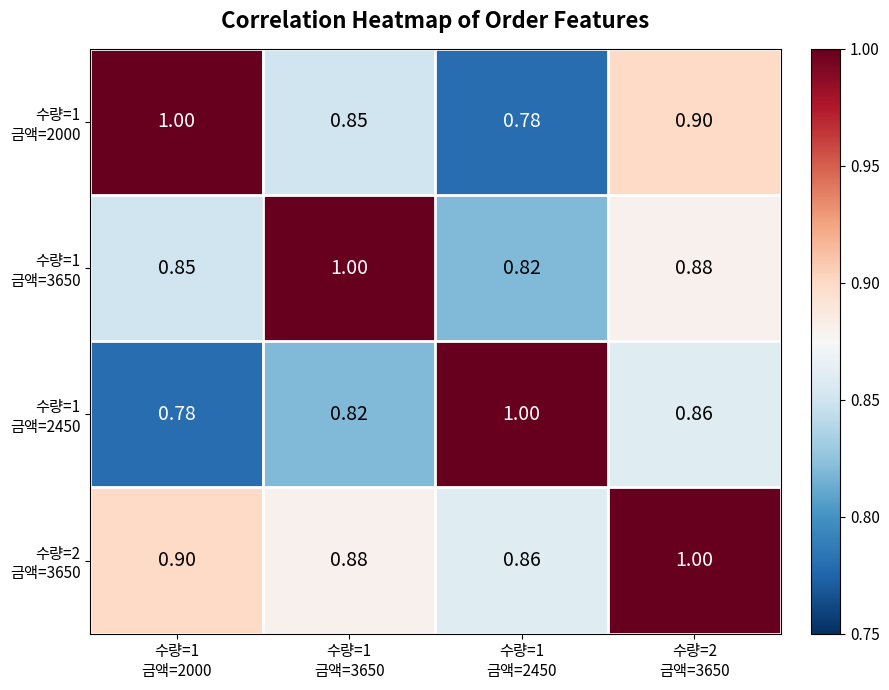

At which category is the sum across all series the highest?

수량=2
금액=3650